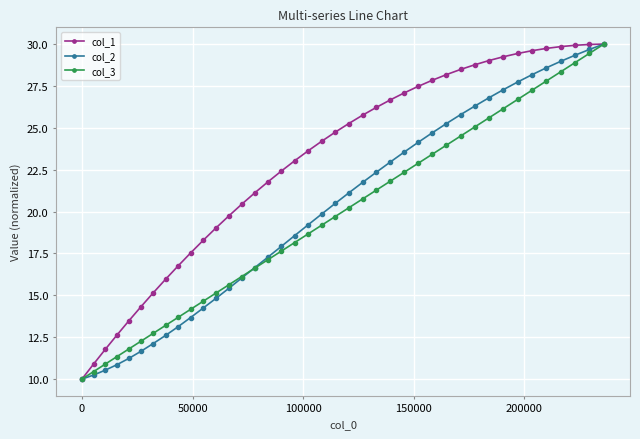

Which series has the largest total across all categories?

col_1